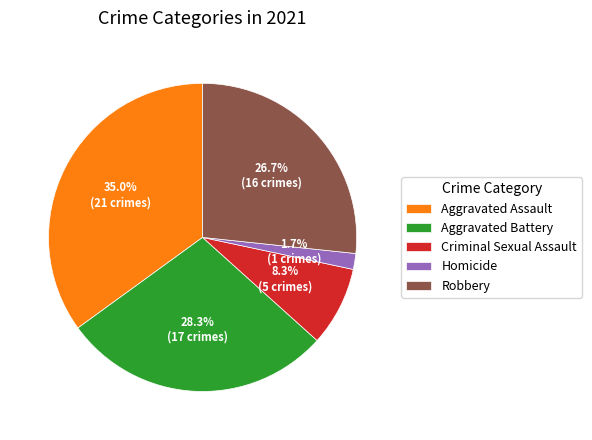

Rank the categories by value from lowest to highest.

Homicide, Criminal Sexual Assault, Robbery, Aggravated Battery, Aggravated Assault